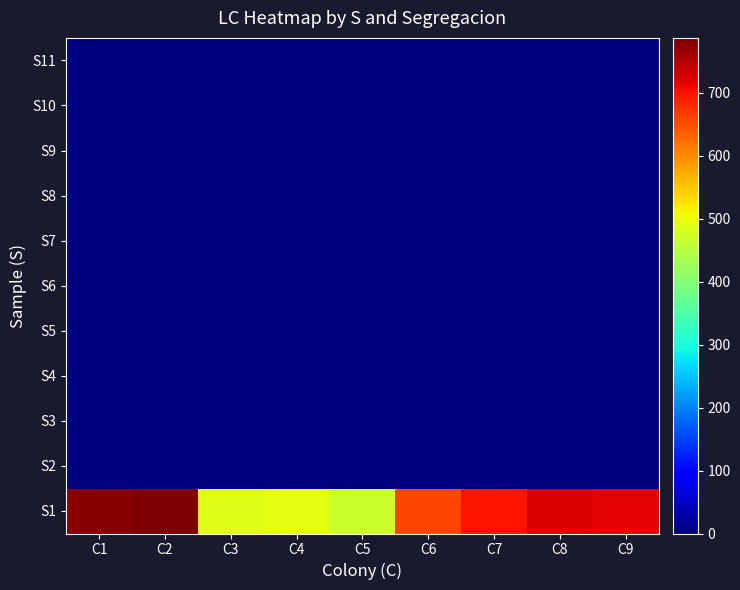

Which category has the lowest value across all series?

C1